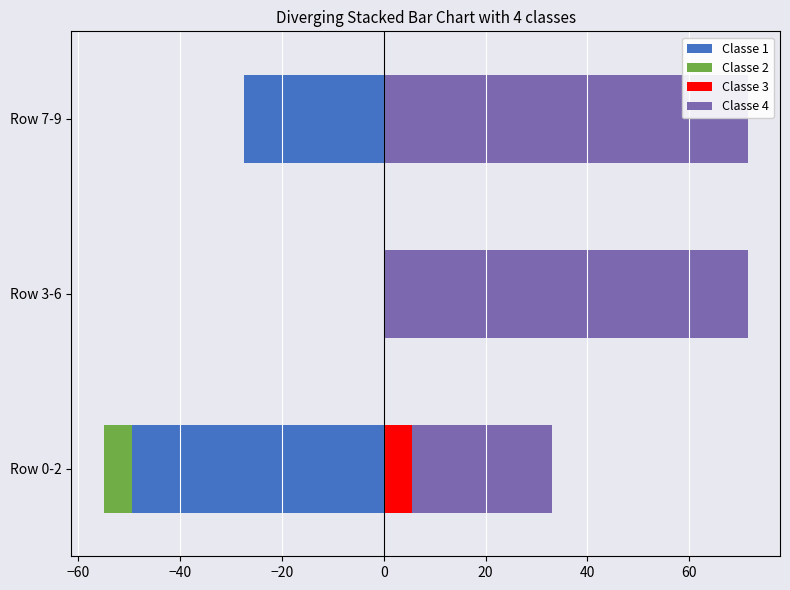

What is the difference between the maximum and minimum values in the Classe 3 series?

5.5